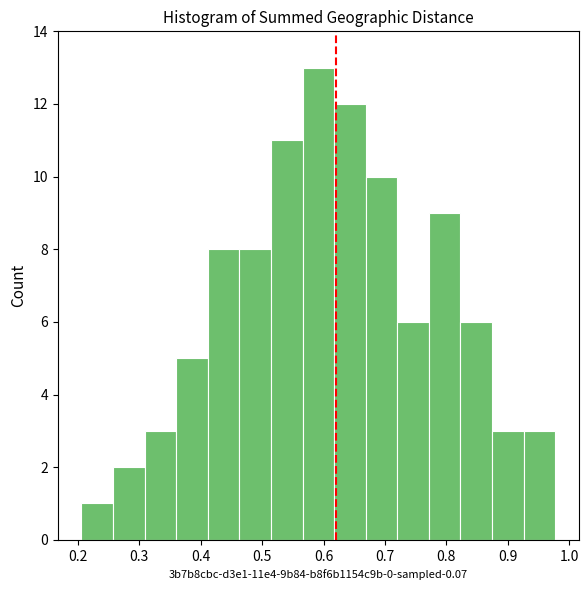

How tall is the bar that spans 0.31 to 0.36 on the x-axis? Neither the bar edges nor the heights are printed on the chart, so give them approximately, as read against the axes.

3